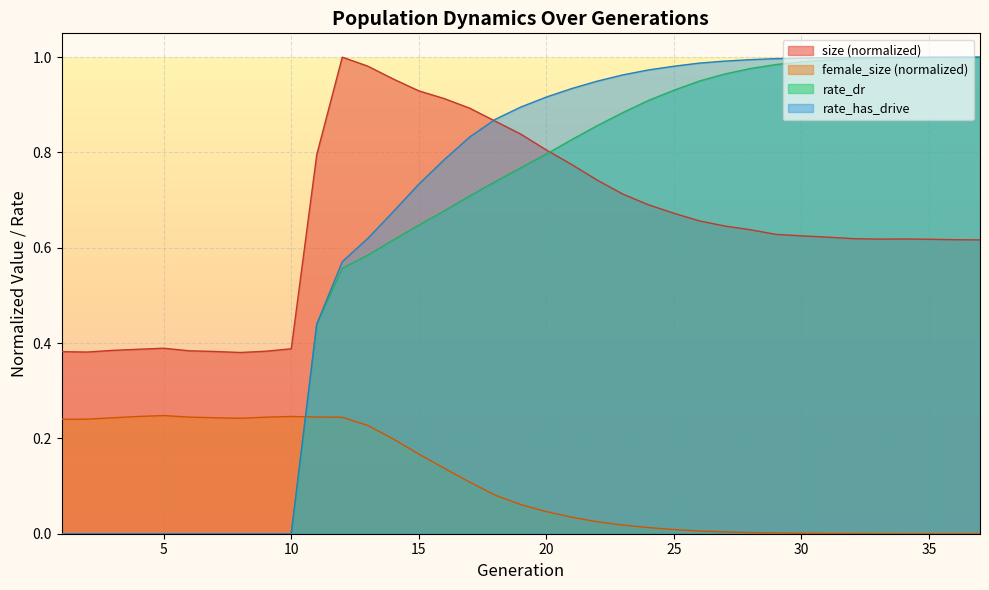

True or false: rate_dr has a value of 0.6 at 15.

True